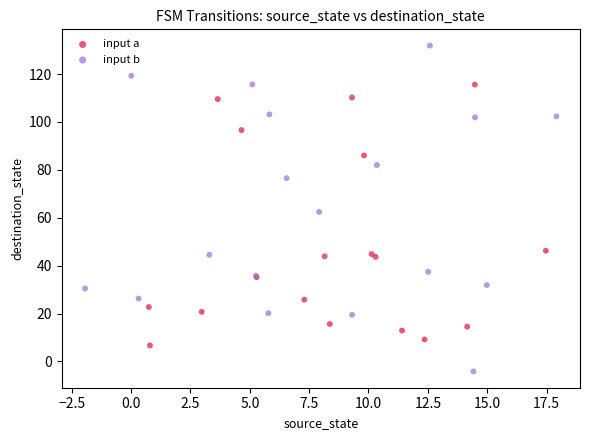

Which series reaches the maximum Y coordinate?

input b